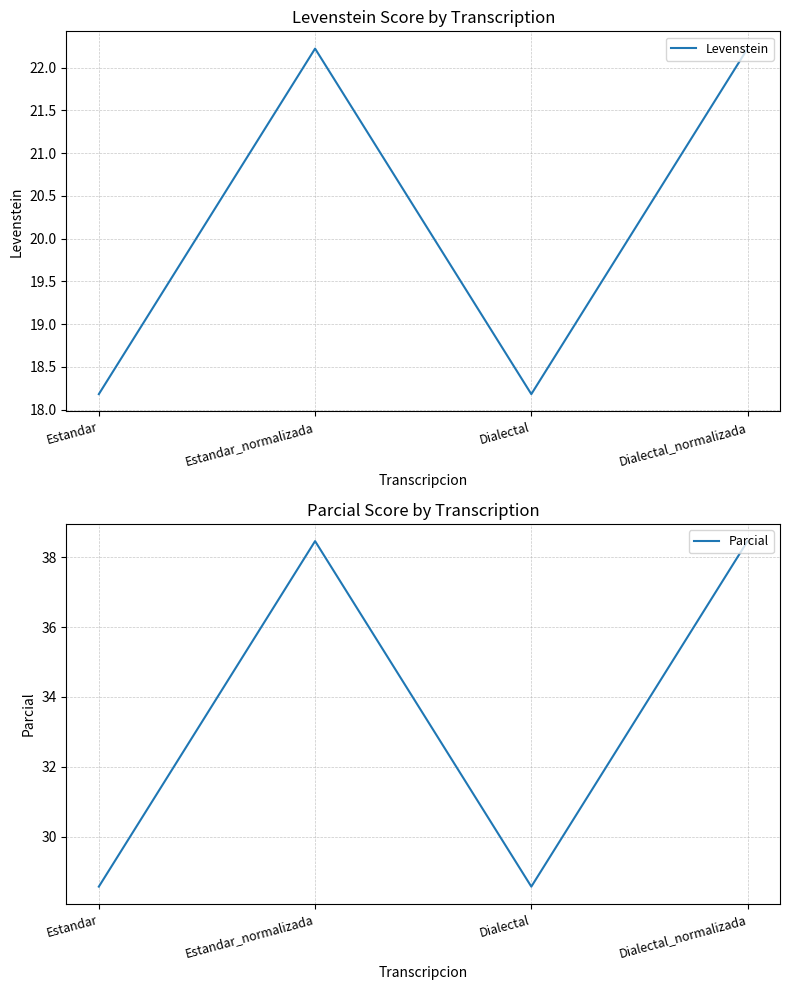

What is the highest value of the Levenstein series?

22.2